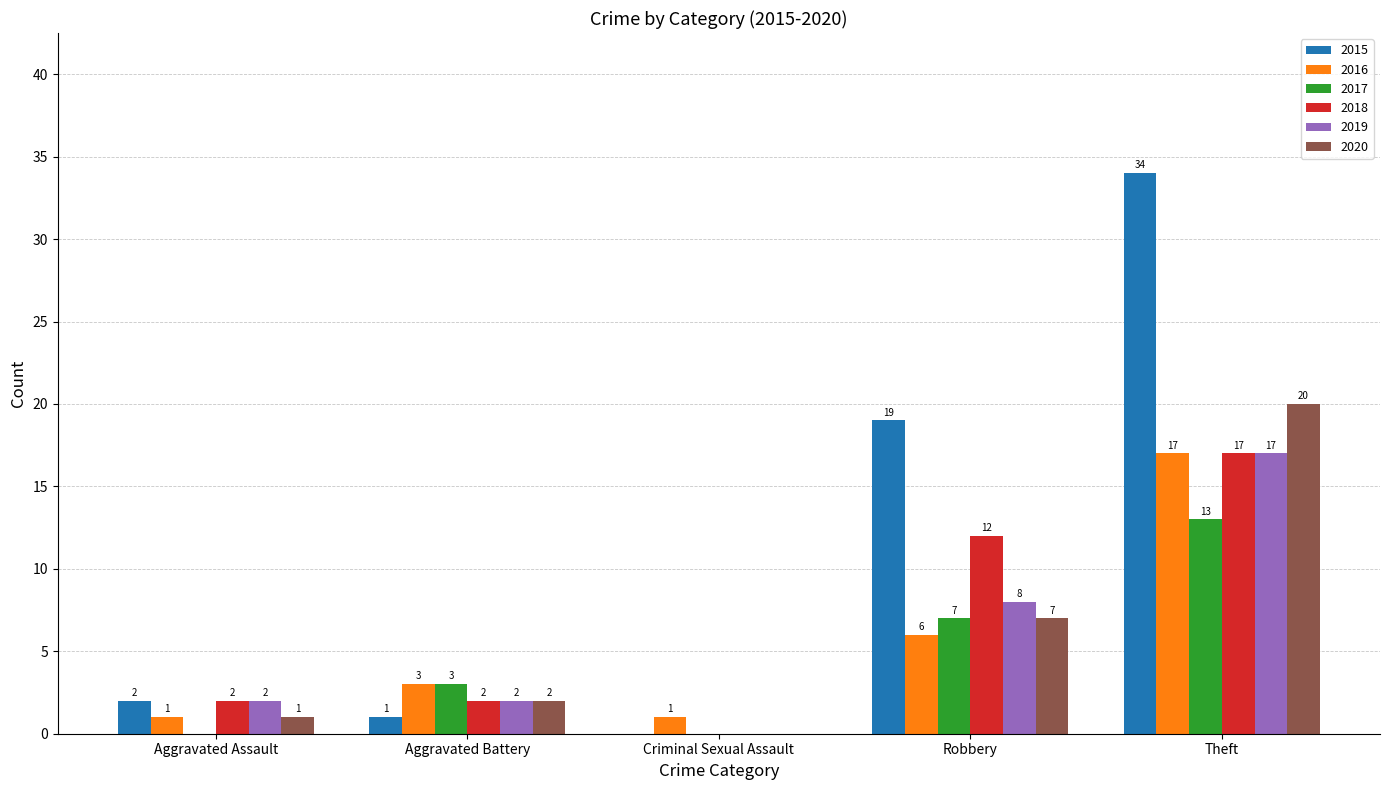

Which category has the highest value across all series?

Theft